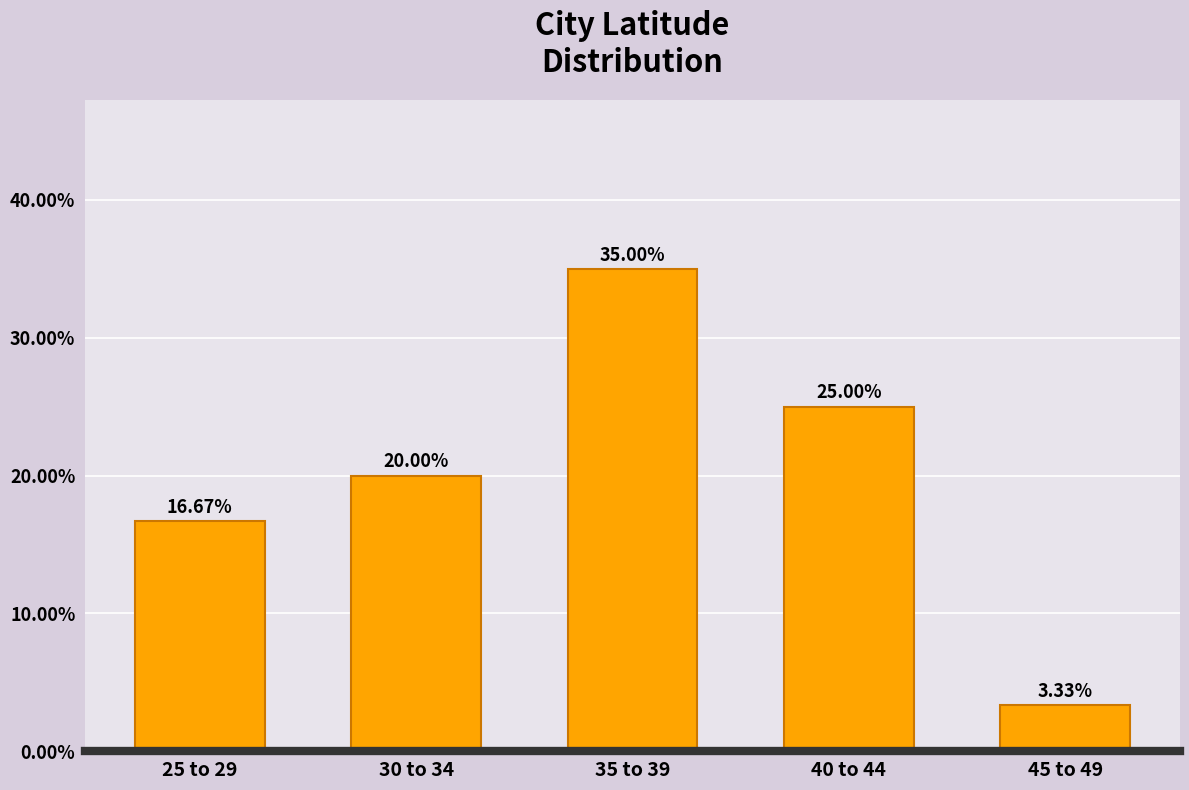

What is the difference between the maximum and minimum values?

31.7